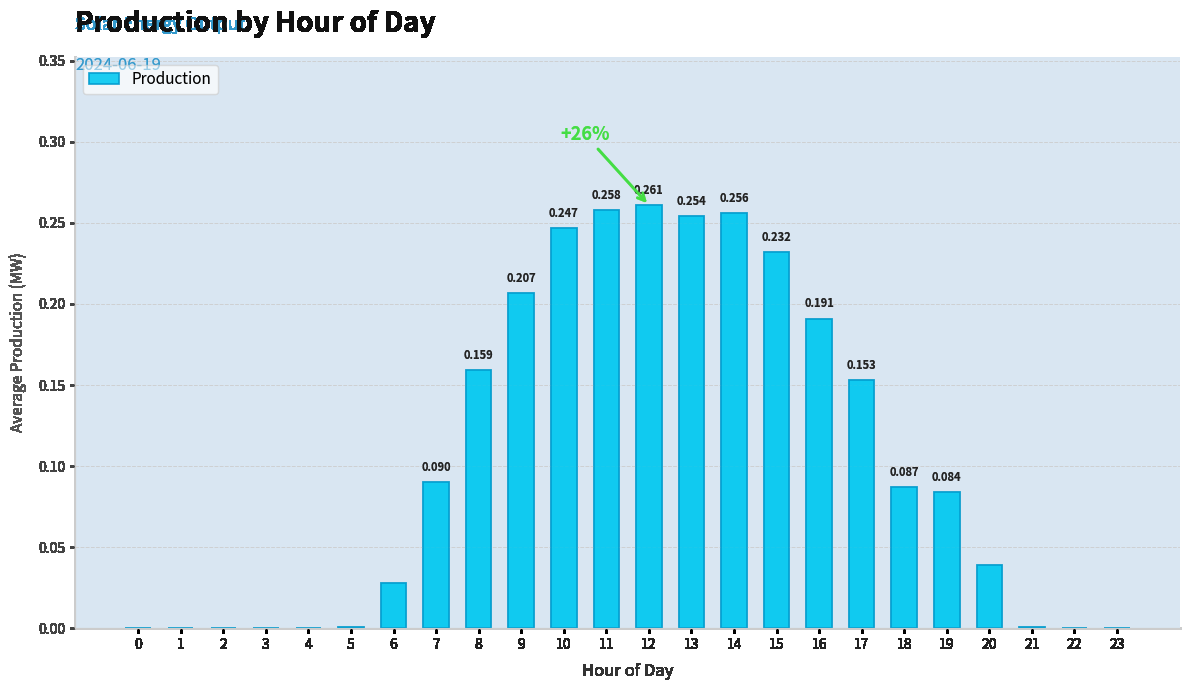

Is it true that the value at 4 is -0.2?

False